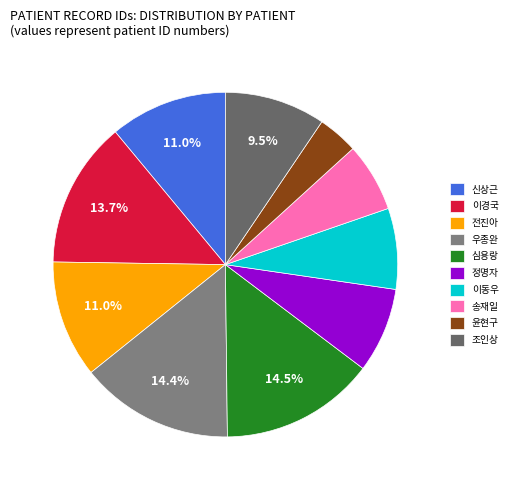

To the nearest percent, what is the difference between the 조인상 and 윤현구 slice percentages?

6%